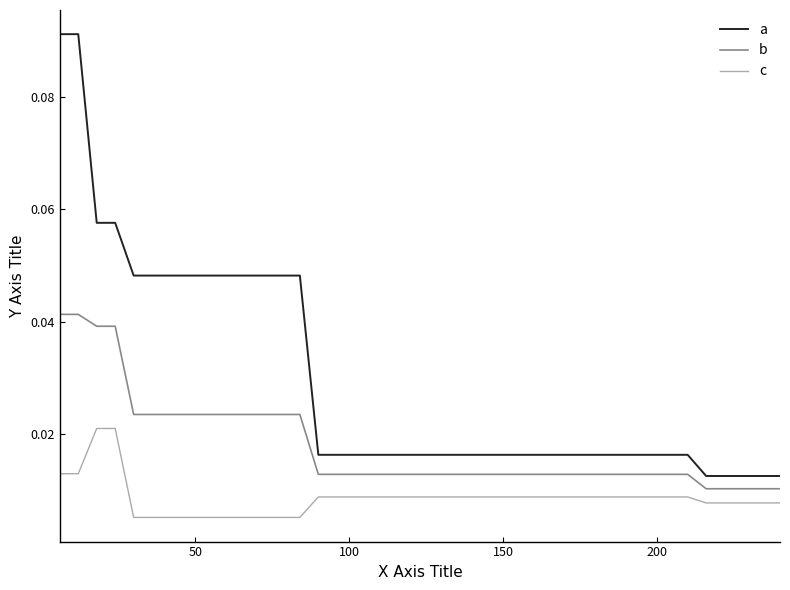

Does the chart have visible grid lines?

No